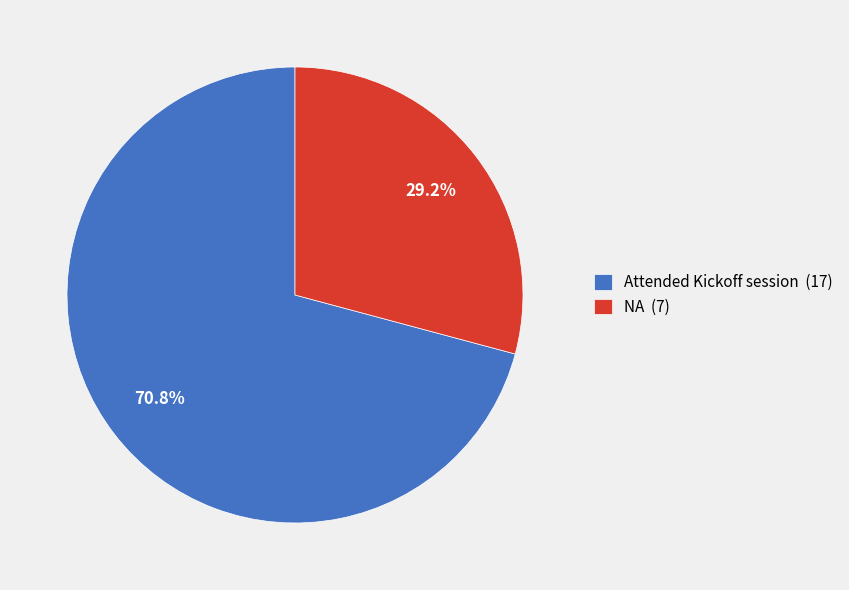

How many slices are in this pie chart?

2